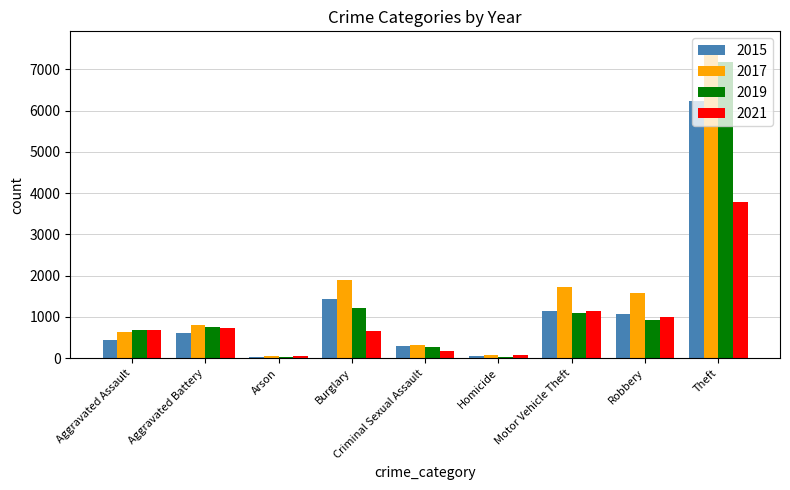

What is the lowest value of the 2021 series?

49